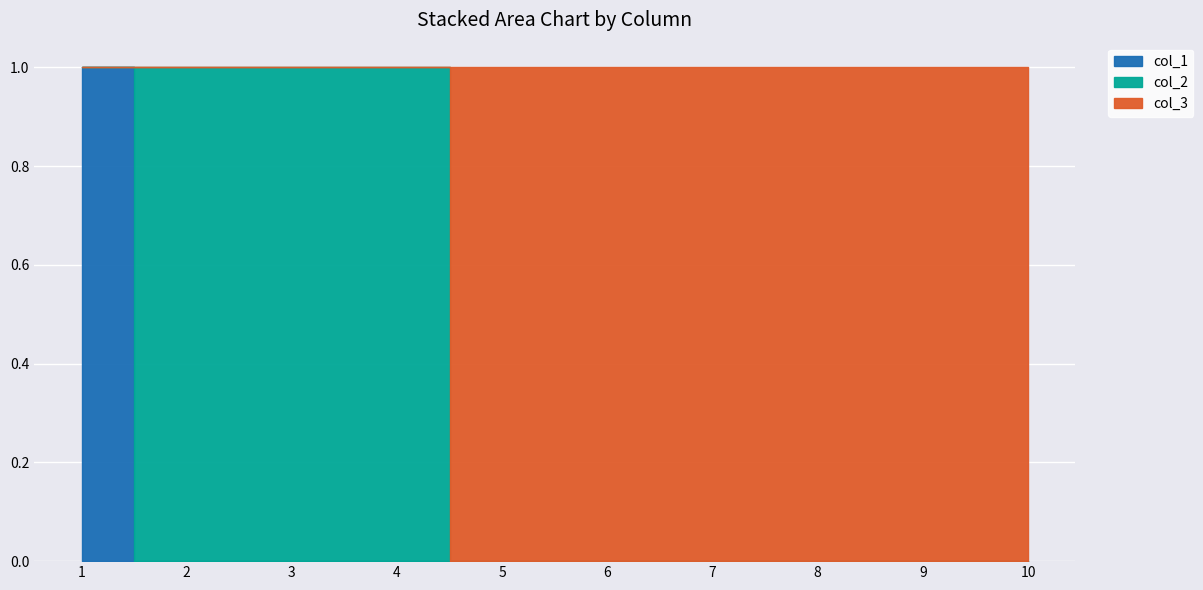

Rank the series by their maximum value, from lowest to highest.

col_1, col_2, col_3